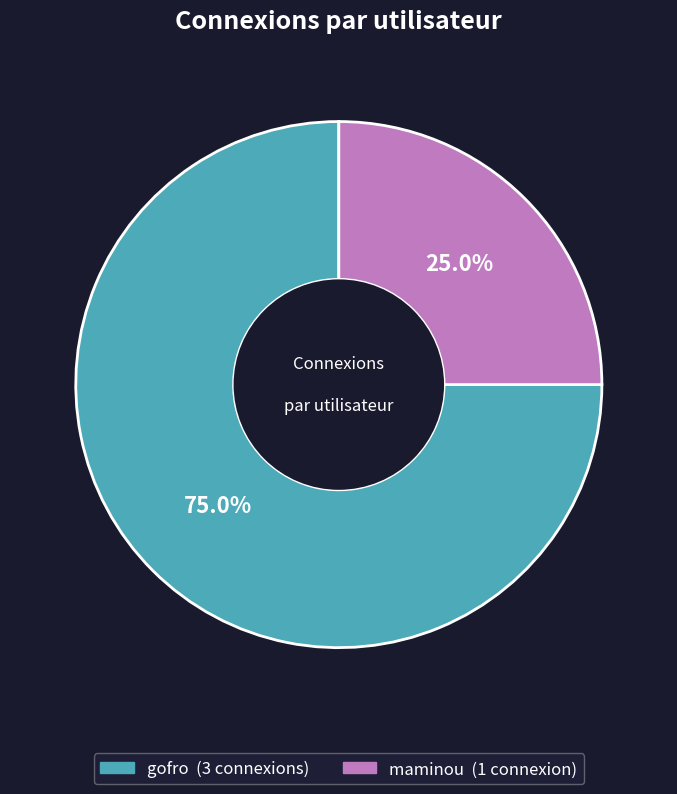

How many slices are in this pie chart?

2